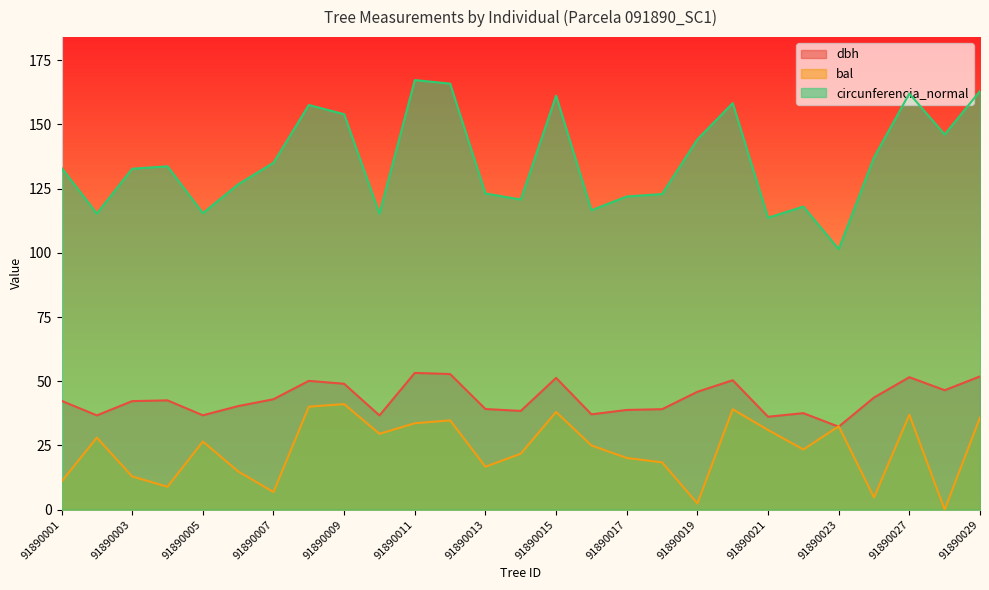

Where do bal and dbh first cross each other?

91890022 and 91890023